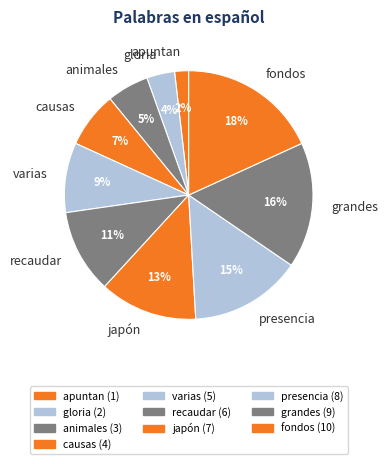

Which category has the biggest portion of the pie?

fondos